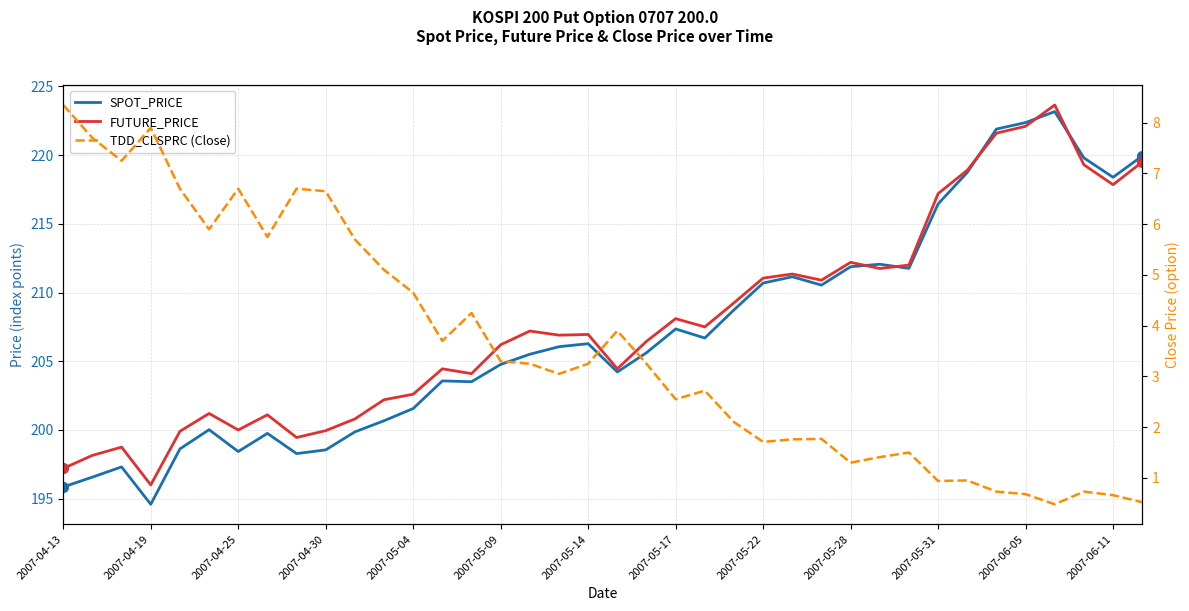

What are all the series names shown in the legend?

SPOT_PRICE, FUTURE_PRICE, TDD_CLSPRC (Close)